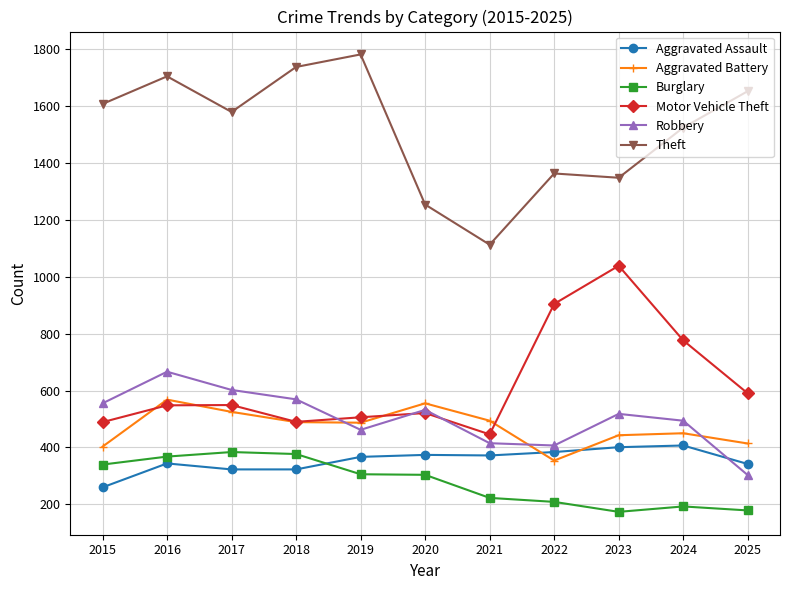

True or false: Robbery has more than 2 interior local peaks.

True